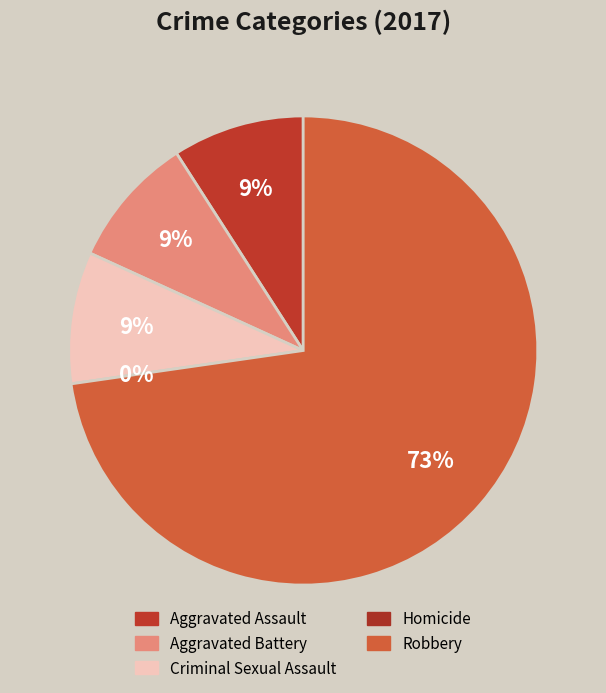

Is the sum of 3 and 2 greater than half?

No